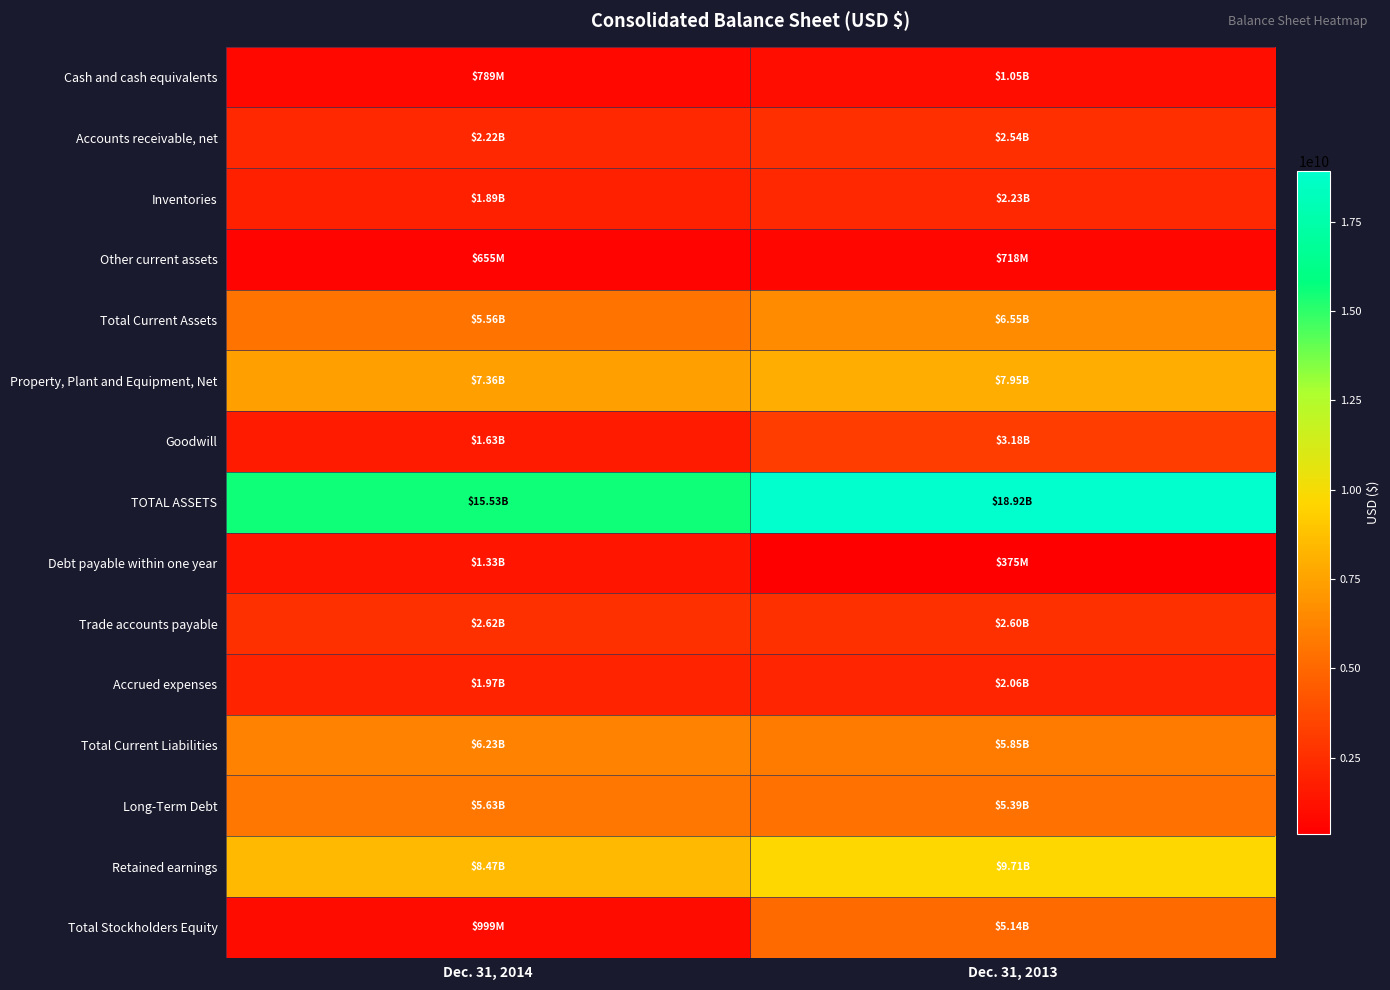

At how many categories does at least one series exceed 3122818049?

2